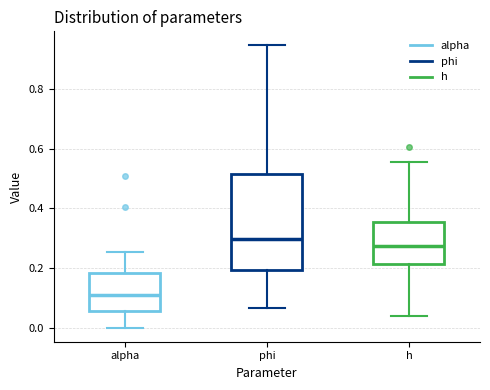

Where does the lower whisker of the box for phi end on the y-axis? The values are not printed on the chart, so give them approximately, as read against the axis.

0.06